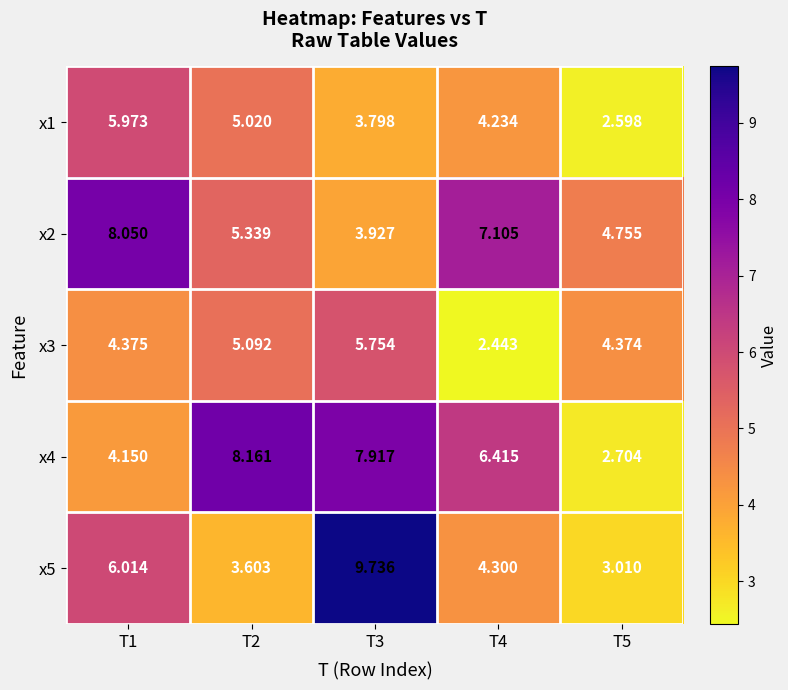

Is the value of x1 at T5 greater than the value of x2 at T4?

No